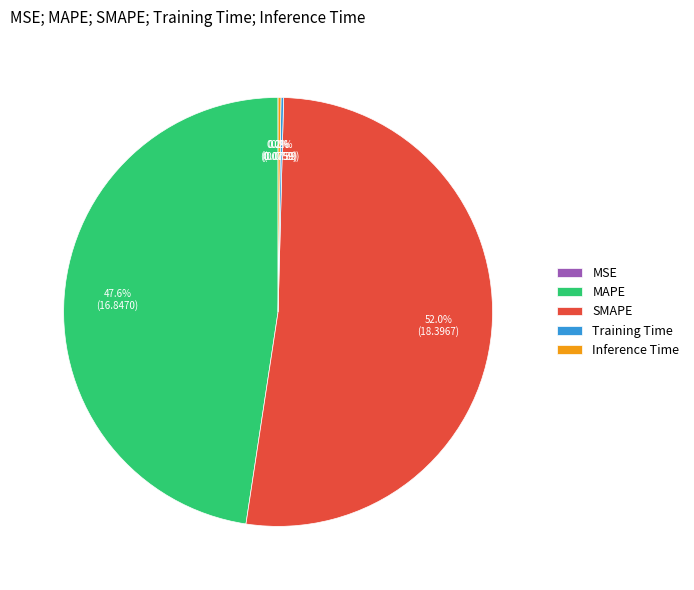

The MAPE slice represents 35% of the pie. True or false?

False